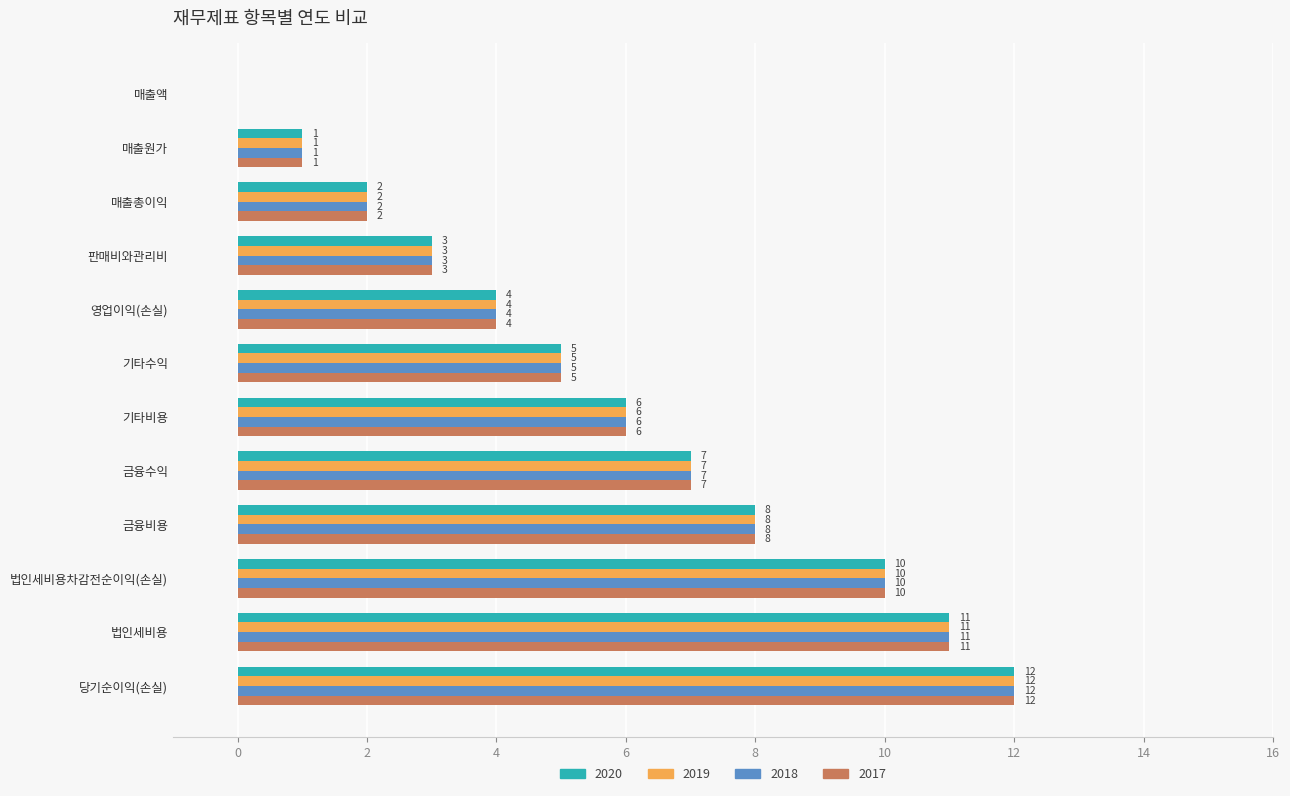

What is the total value across all series at 당기순이익(손실)?

48